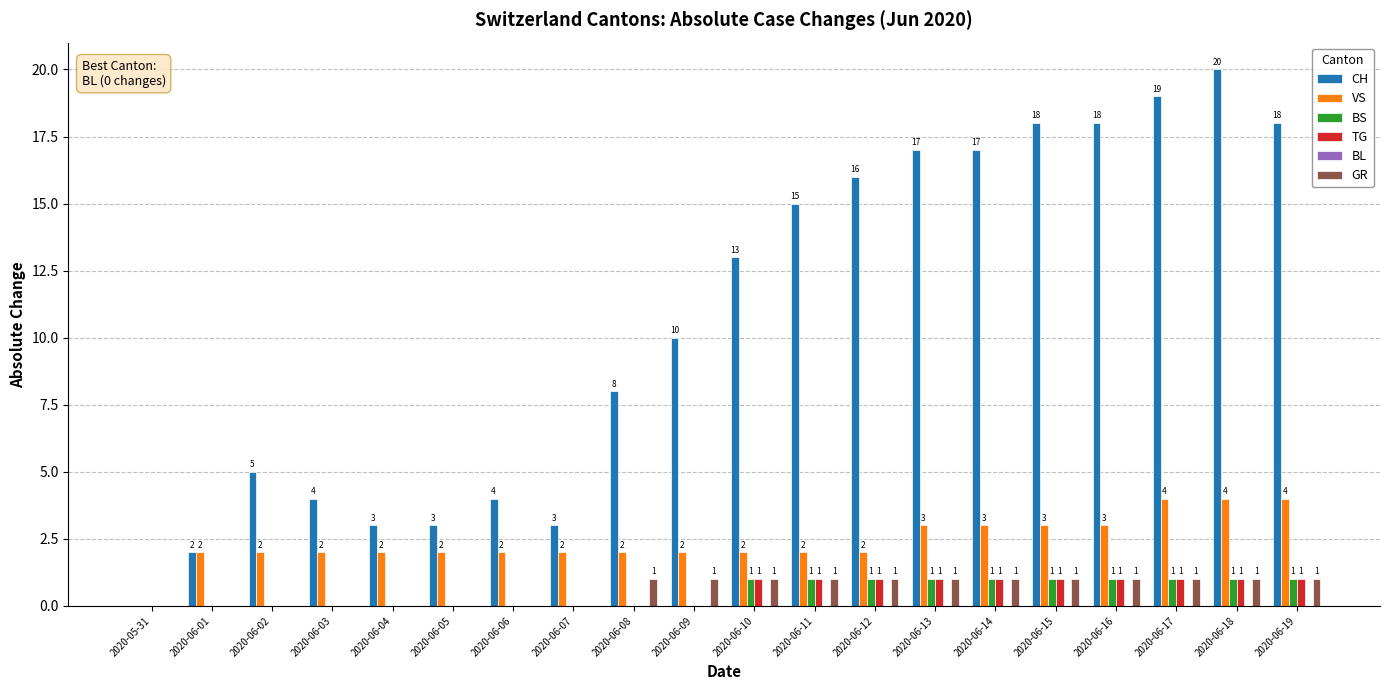

Reading left to right, what are all the values shown in this chart?

CH: 2020-05-31=0	2020-06-01=2	2020-06-02=5	2020-06-03=4	2020-06-04=3	2020-06-05=3	2020-06-06=4	2020-06-07=3	2020-06-08=8	2020-06-09=10	2020-06-10=13	2020-06-11=15	2020-06-12=16	2020-06-13=17	2020-06-14=17	2020-06-15=18	2020-06-16=18	2020-06-17=19	2020-06-18=20	2020-06-19=18
VS: 2020-05-31=0	2020-06-01=2	2020-06-02=2	2020-06-03=2	2020-06-04=2	2020-06-05=2	2020-06-06=2	2020-06-07=2	2020-06-08=2	2020-06-09=2	2020-06-10=2	2020-06-11=2	2020-06-12=2	2020-06-13=3	2020-06-14=3	2020-06-15=3	2020-06-16=3	2020-06-17=4	2020-06-18=4	2020-06-19=4
BS: 2020-05-31=0	2020-06-01=0	2020-06-02=0	2020-06-03=0	2020-06-04=0	2020-06-05=0	2020-06-06=0	2020-06-07=0	2020-06-08=0	2020-06-09=0	2020-06-10=1	2020-06-11=1	2020-06-12=1	2020-06-13=1	2020-06-14=1	2020-06-15=1	2020-06-16=1	2020-06-17=1	2020-06-18=1	2020-06-19=1
TG: 2020-05-31=0	2020-06-01=0	2020-06-02=0	2020-06-03=0	2020-06-04=0	2020-06-05=0	2020-06-06=0	2020-06-07=0	2020-06-08=0	2020-06-09=0	2020-06-10=1	2020-06-11=1	2020-06-12=1	2020-06-13=1	2020-06-14=1	2020-06-15=1	2020-06-16=1	2020-06-17=1	2020-06-18=1	2020-06-19=1
GR: 2020-05-31=0	2020-06-01=0	2020-06-02=0	2020-06-03=0	2020-06-04=0	2020-06-05=0	2020-06-06=0	2020-06-07=0	2020-06-08=1	2020-06-09=1	2020-06-10=1	2020-06-11=1	2020-06-12=1	2020-06-13=1	2020-06-14=1	2020-06-15=1	2020-06-16=1	2020-06-17=1	2020-06-18=1	2020-06-19=1